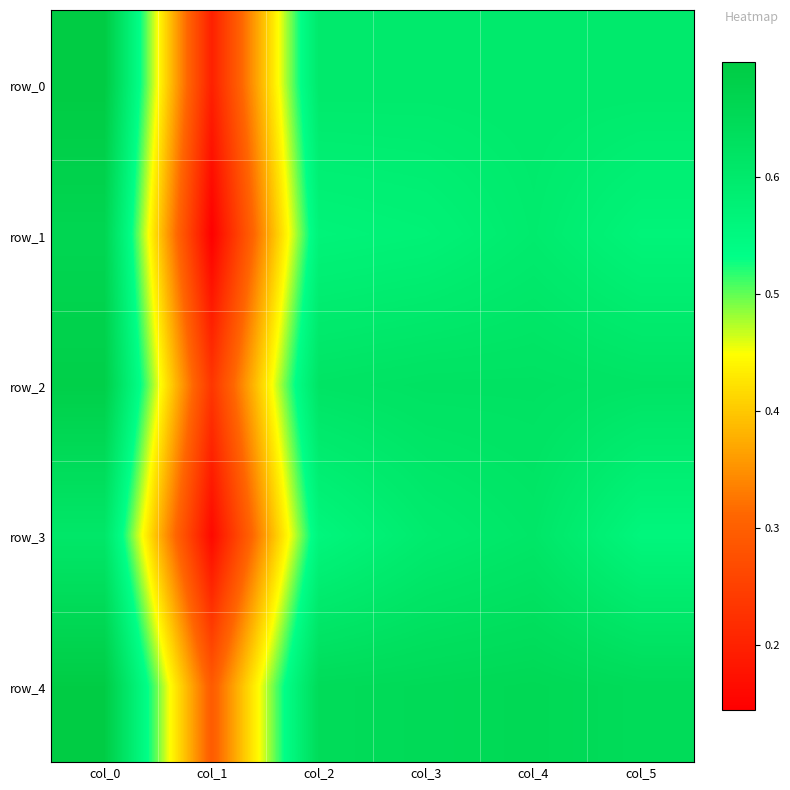

Read the row_1 value at col_2.

0.6